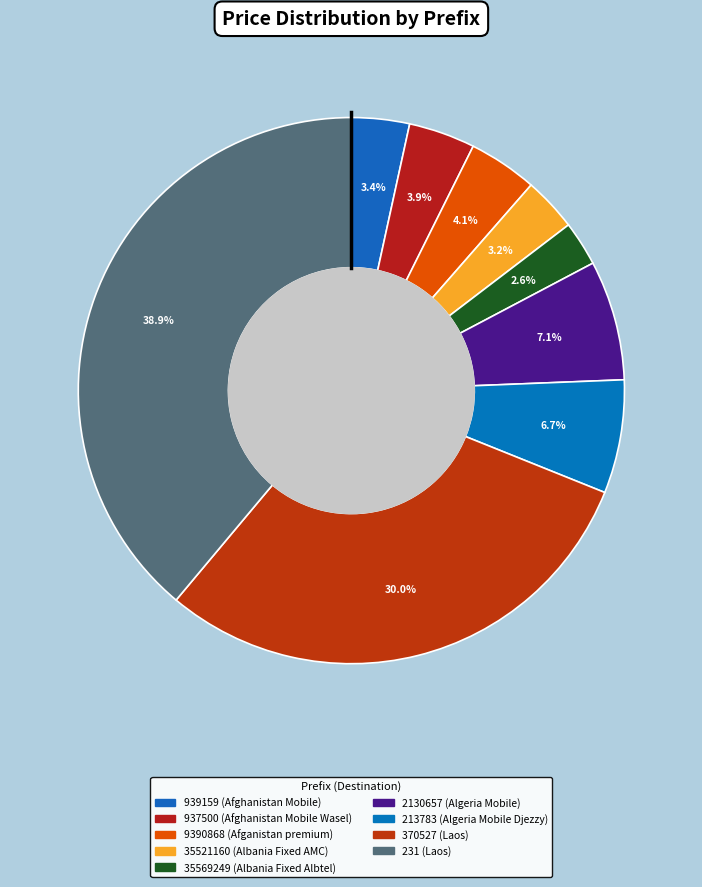

How many segments does this pie chart have?

9